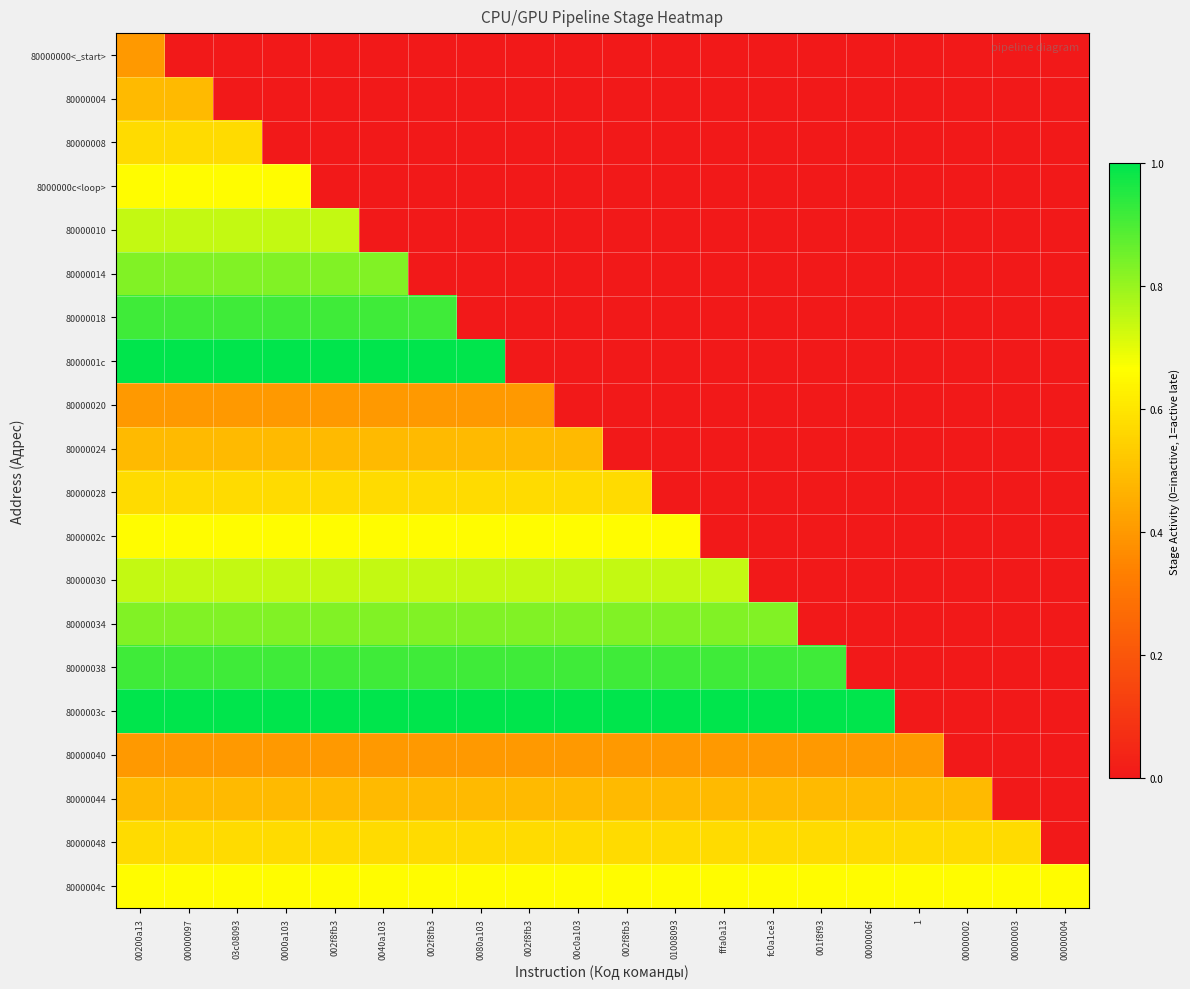

Which series has the largest range (max minus min)?

8000001c